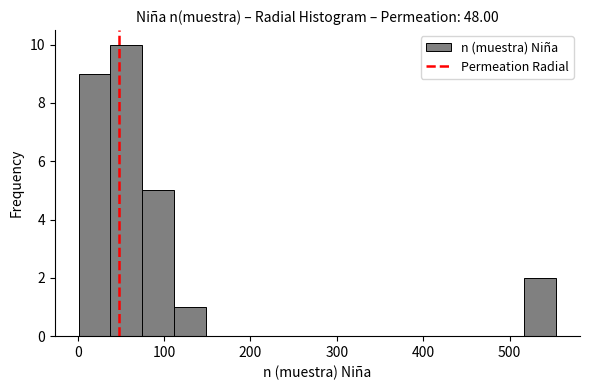

Around what value on the x-axis is the tallest bar? Give the approximate position of its centre, as read against the axis.

60